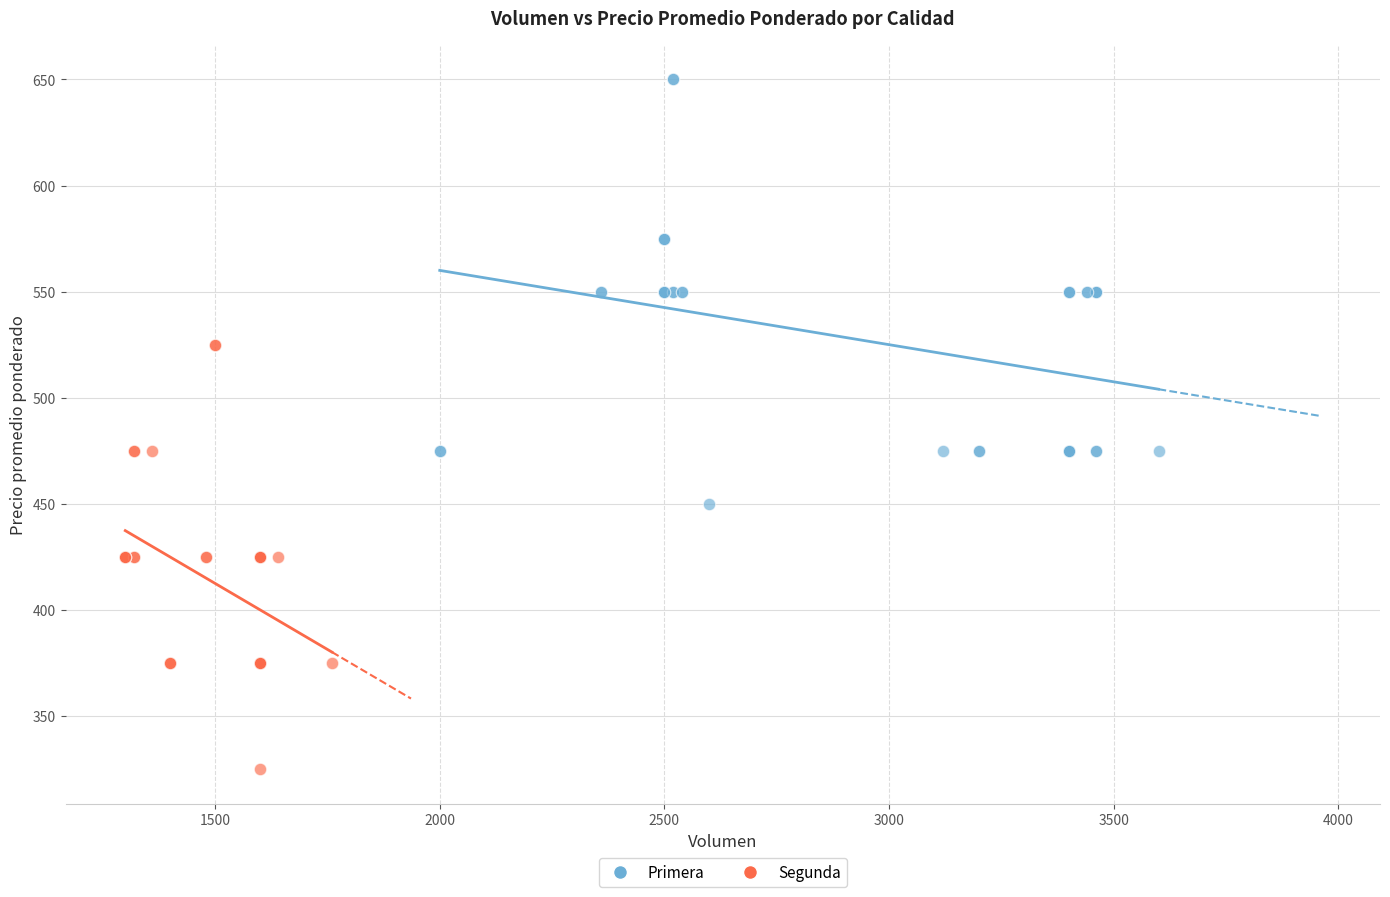

Which series reaches the maximum Y coordinate?

Primera